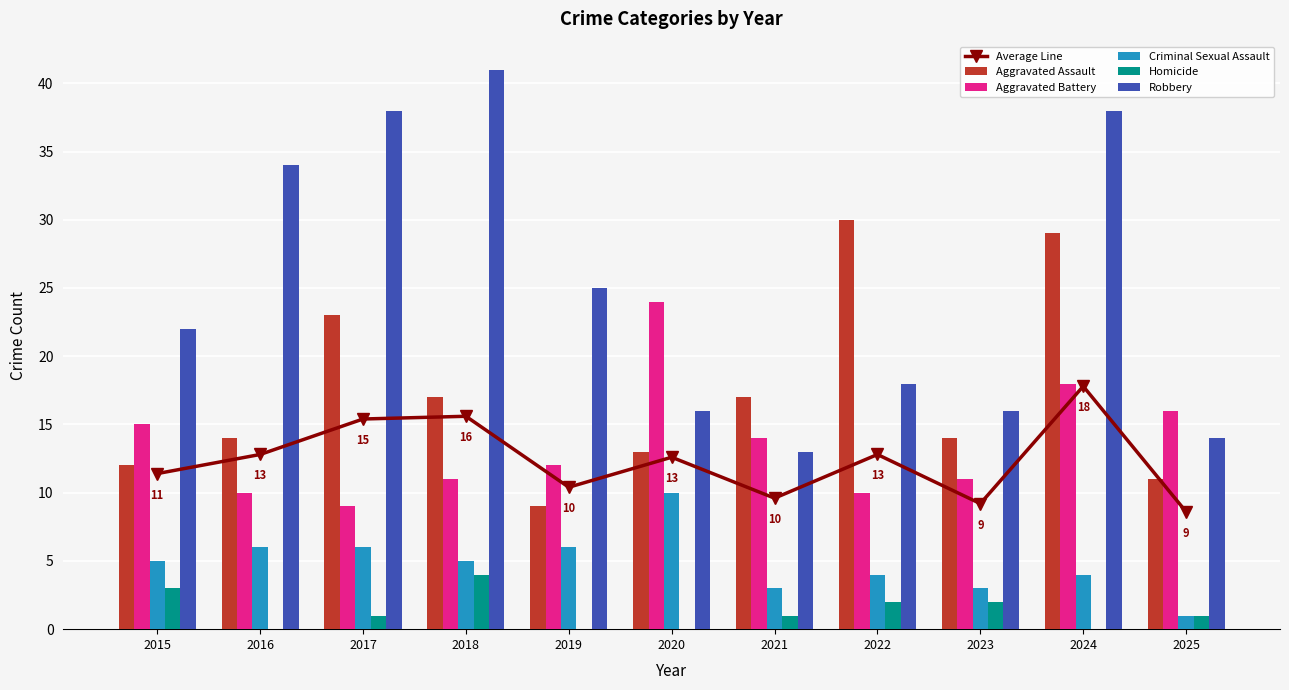

Which category has the lowest value in the Homicide series?

2016